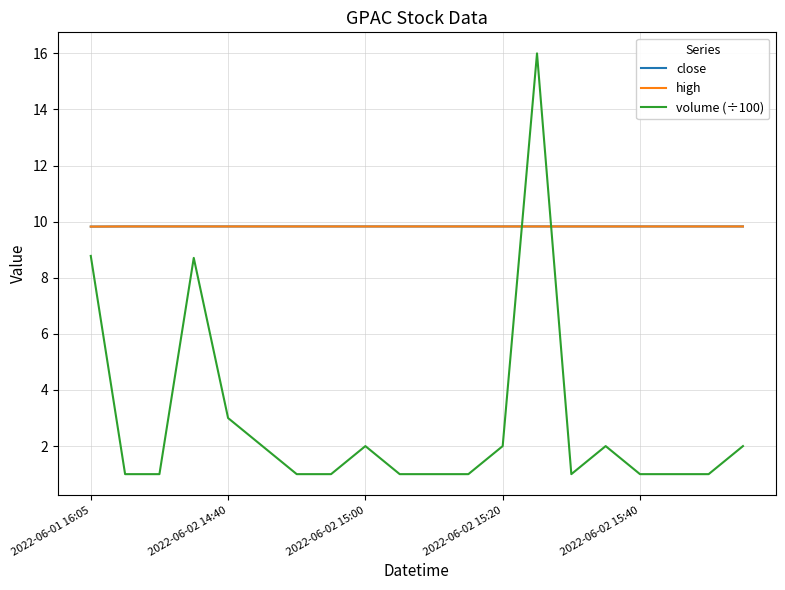

Does the chart have visible grid lines?

Yes